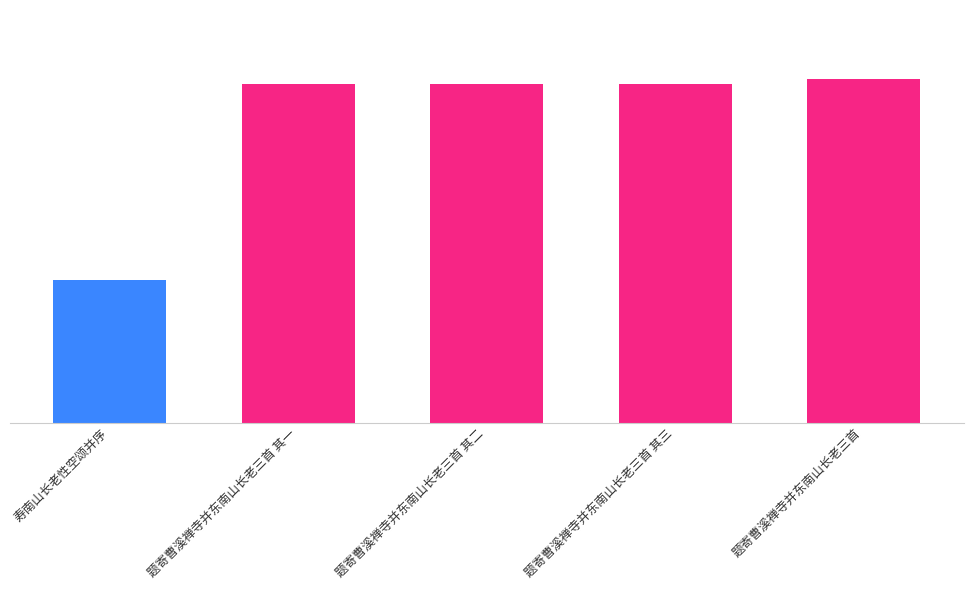

Are the bars horizontal?

No